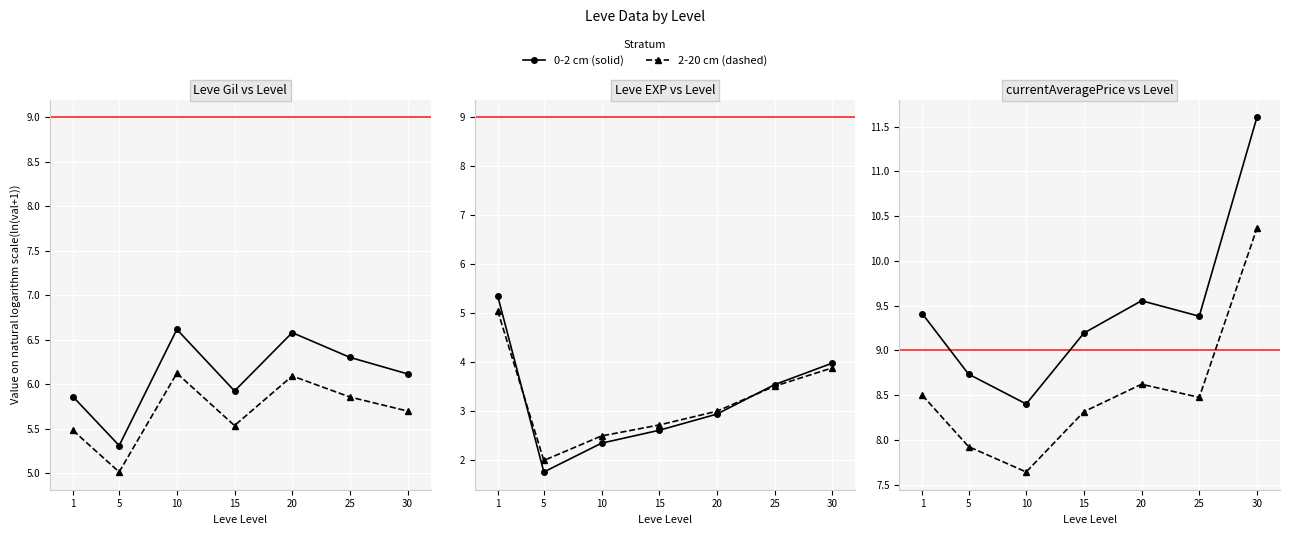

Rank the categories by Avg Price (log) (dashed) value from lowest to highest.

10, 5, 15, 25, 1, 20, 30